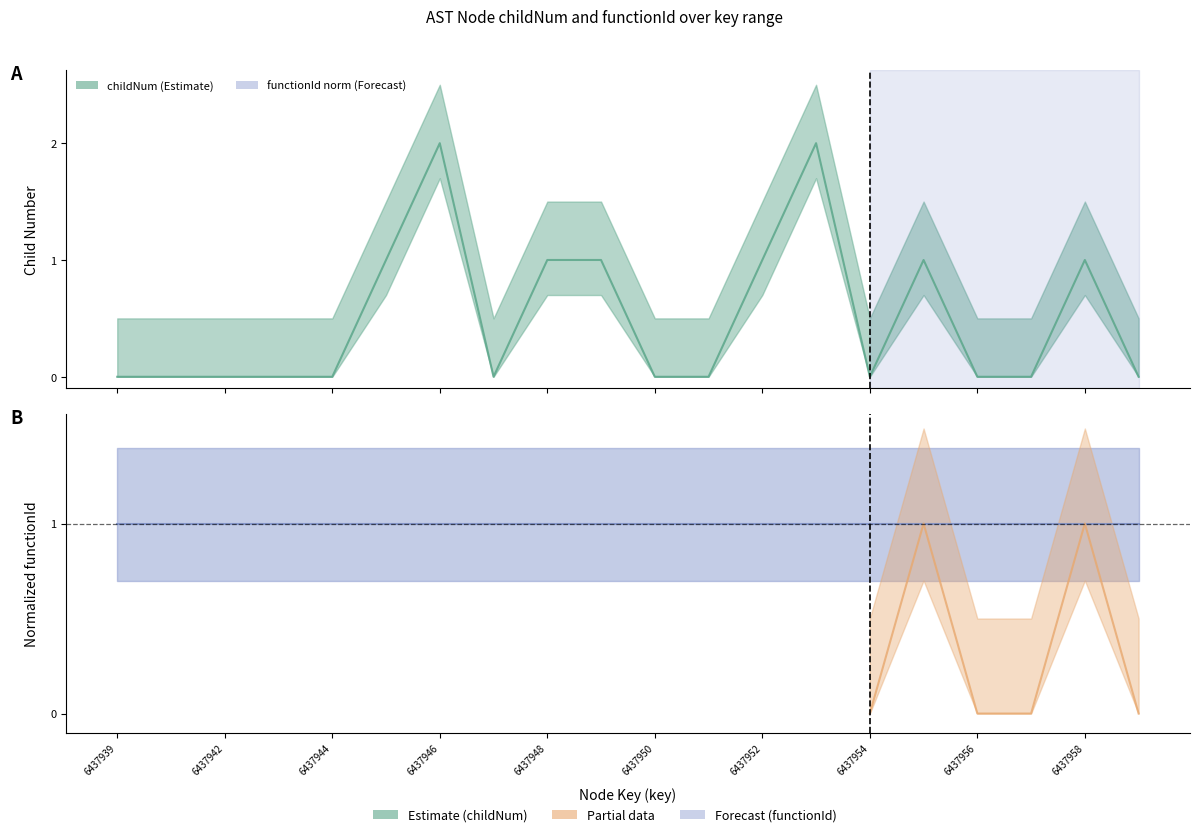

The chart shows a value of -1 at 6437944. True or false?

False